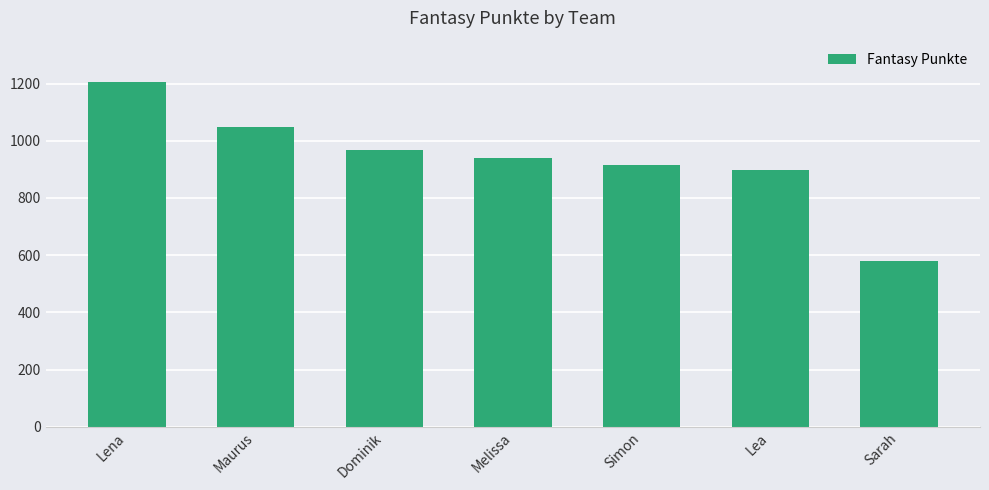

Approximately how many times larger is the value at Lena compared to Dominik?

1.2